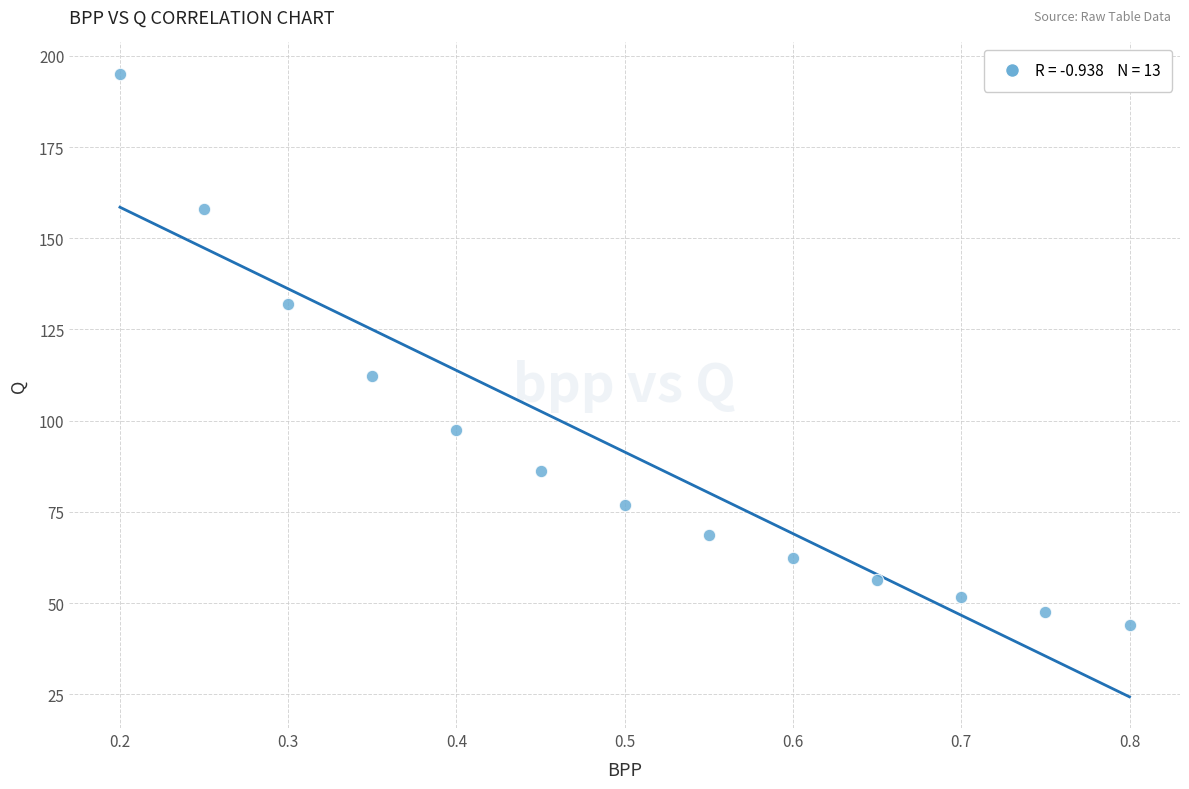

What is the range of X values (max minus min)?

0.6